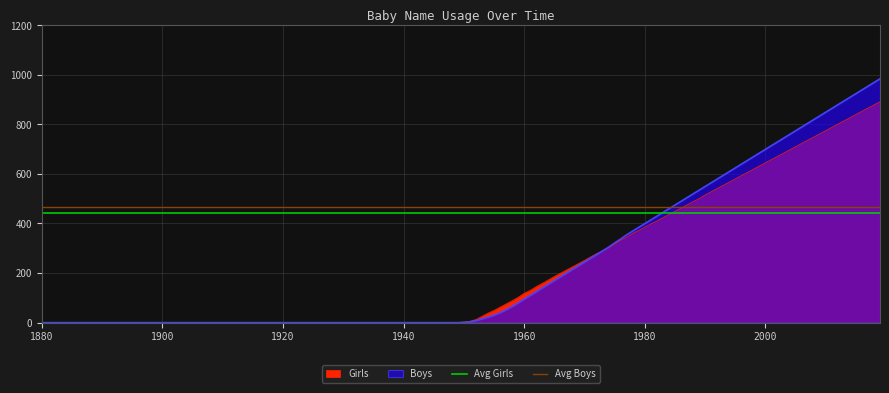

Is it true that Avg Boys equals 638.8 at 1900?

False